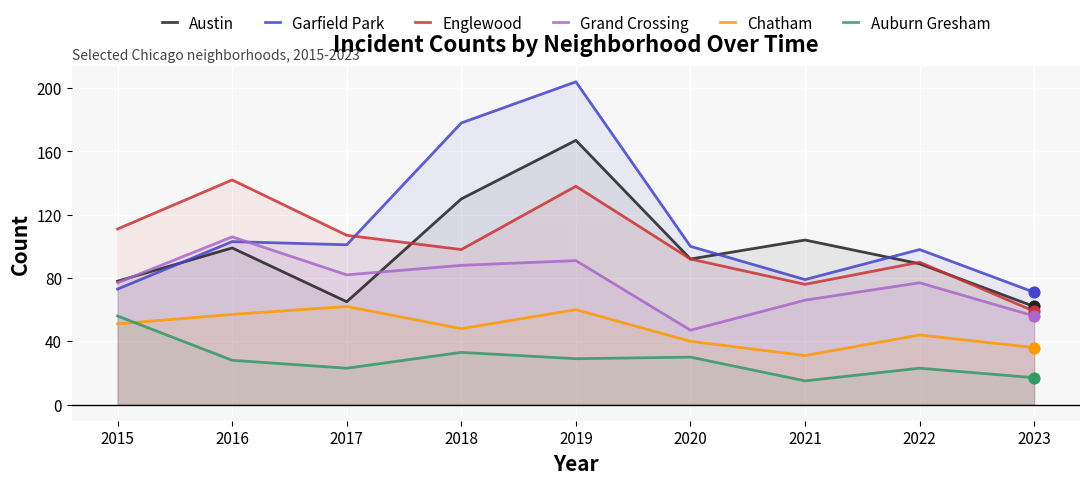

Which series has the largest Y range (max minus min)?

Garfield Park